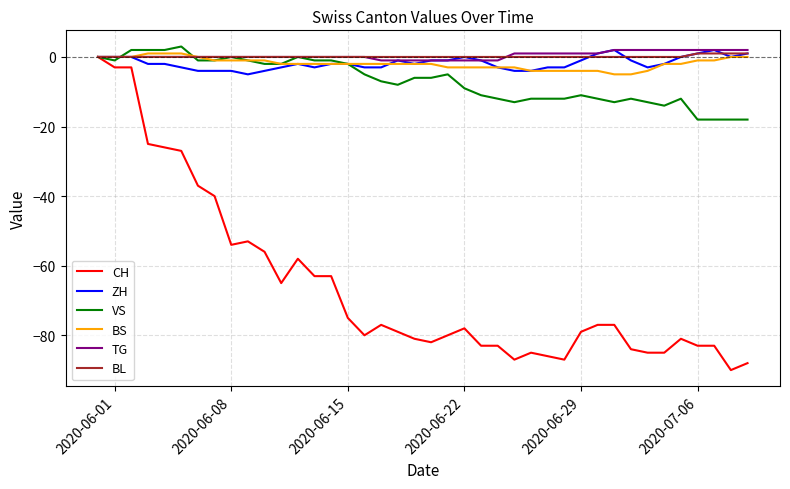

Which series has the widest spread of values?

CH